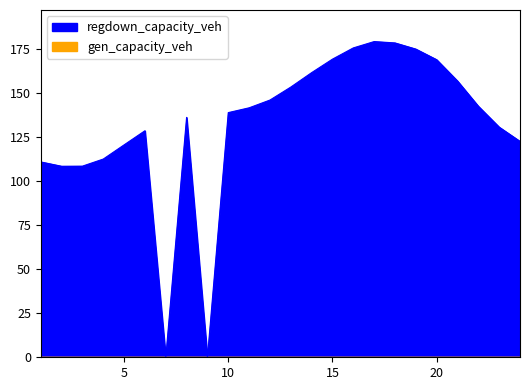

The gen_capacity_veh series shows 0.0 at 18. True or false?

True